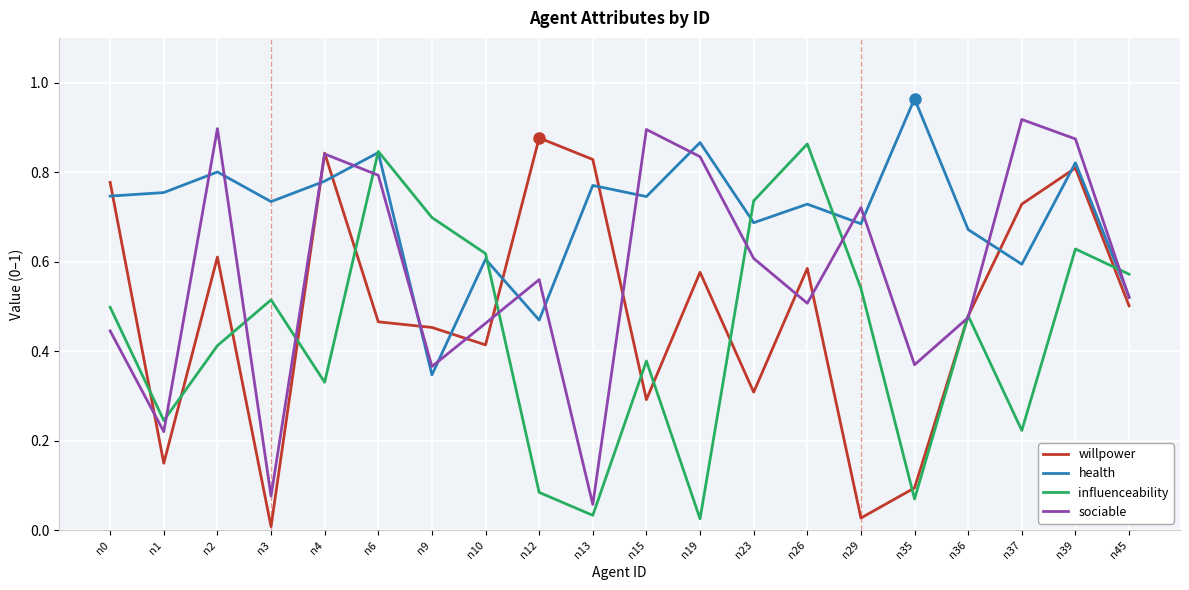

The health series shows 0.2 at n45. True or false?

False